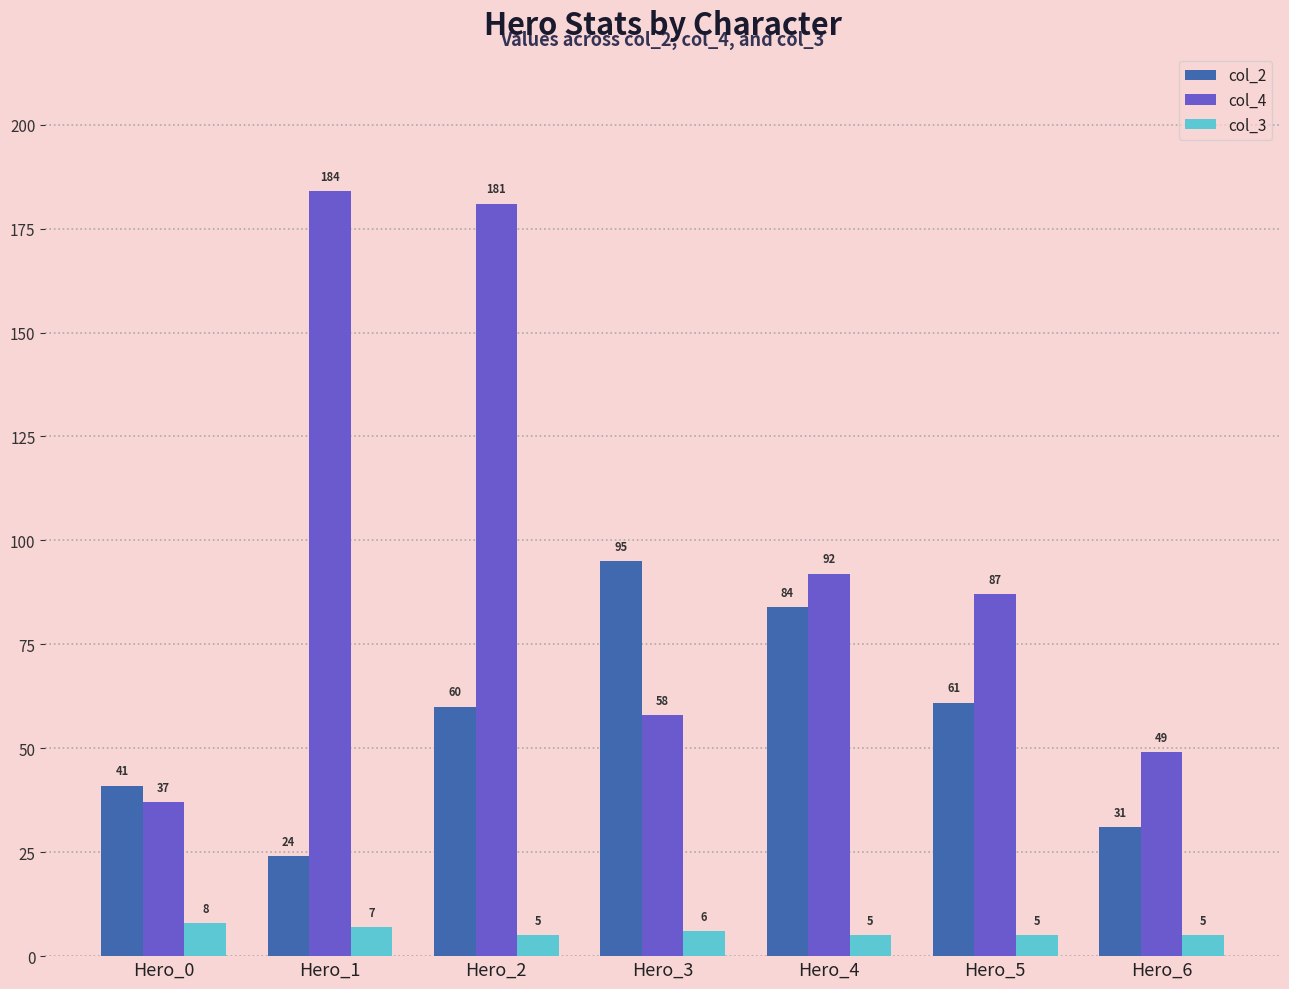

What is the minimum value shown in the chart?

5